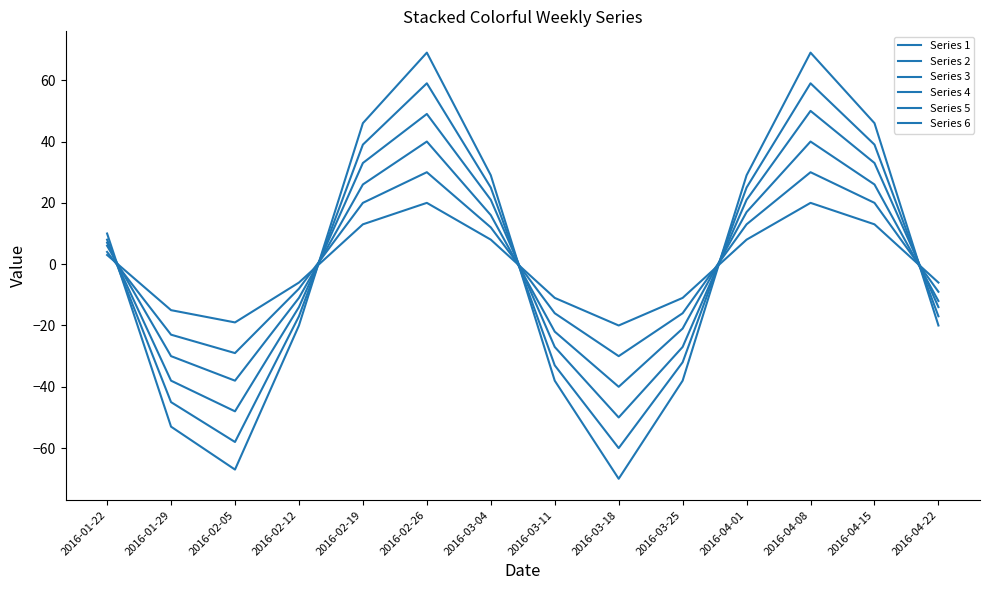

At which label does Series 3 first exceed 6?

2016-02-19